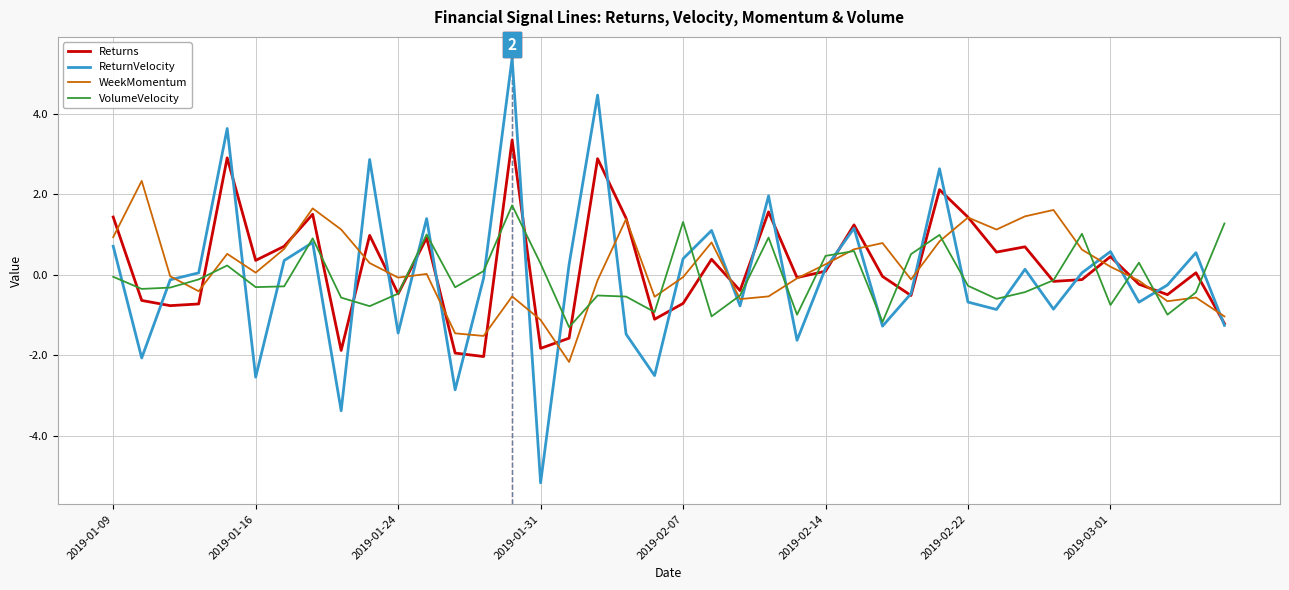

List the series in order of their peak value, lowest first.

VolumeVelocity, WeekMomentum, Returns, ReturnVelocity